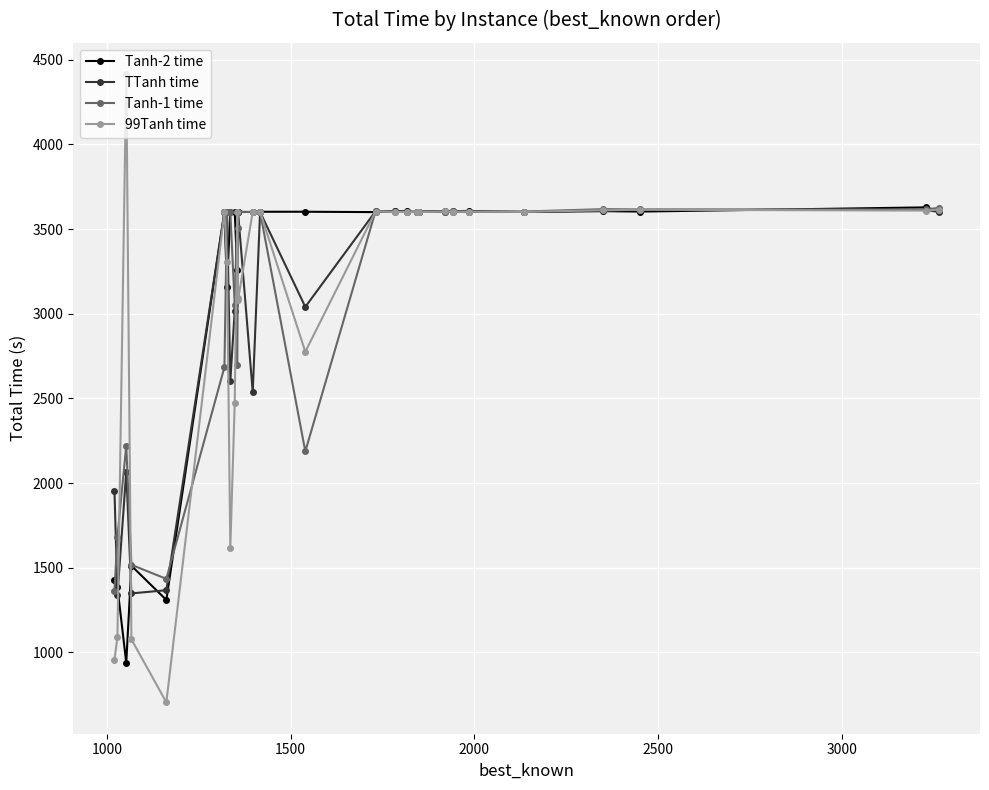

Is the value of Tanh-2 time at 24 greater than the value of TTanh time at 16?

Yes